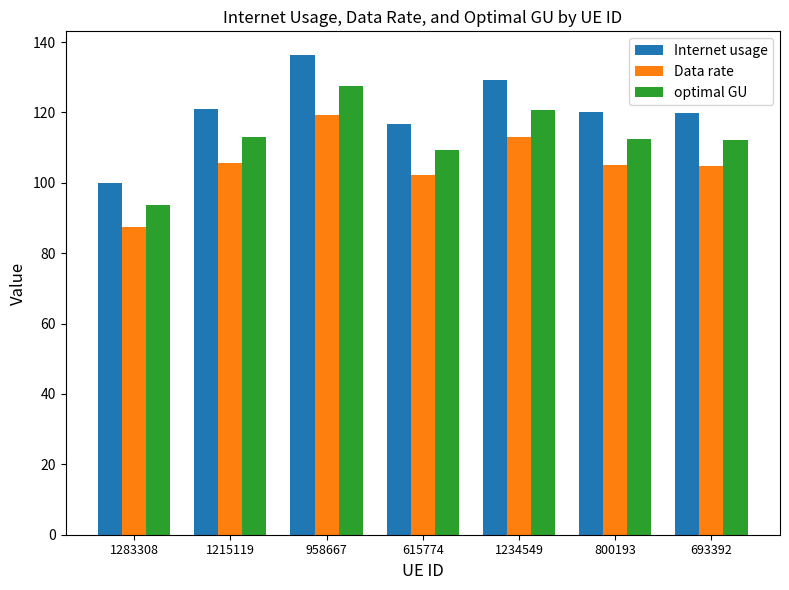

What is the value of the optimal GU bar at the 2nd from the left?

113.1